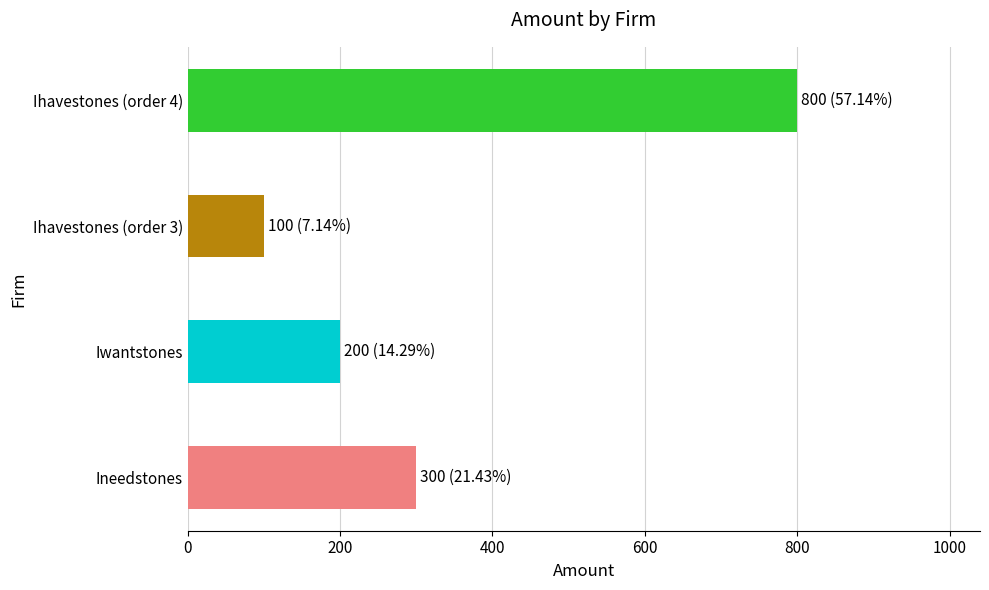

Reading left to right, what are all the values shown in this chart?

Ineedstones=300	Iwantstones=200	Ihavestones (order 3)=100	Ihavestones (order 4)=800